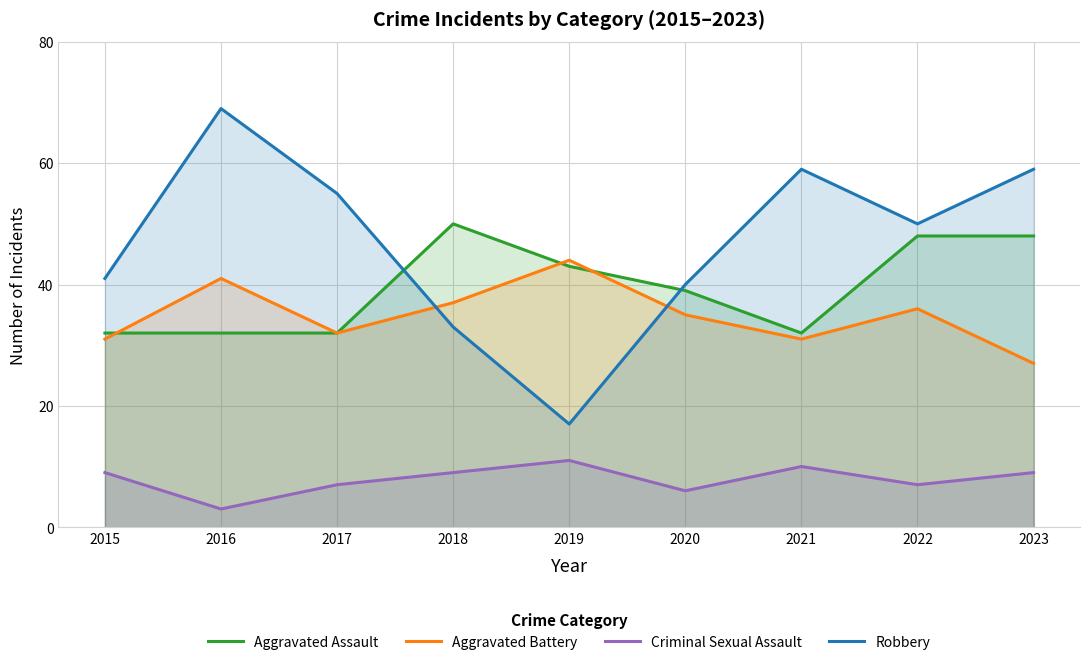

Reading right to left, transcribe all the data shown in this chart.

Aggravated Assault: 2023=48	2022=48	2021=32	2020=39	2019=43	2018=50	2017=32	2016=32	2015=32
Aggravated Battery: 2023=27	2022=36	2021=31	2020=35	2019=44	2018=37	2017=32	2016=41	2015=31
Criminal Sexual Assault: 2023=9	2022=7	2021=10	2020=6	2019=11	2018=9	2017=7	2016=3	2015=9
Robbery: 2023=59	2022=50	2021=59	2020=40	2019=17	2018=33	2017=55	2016=69	2015=41